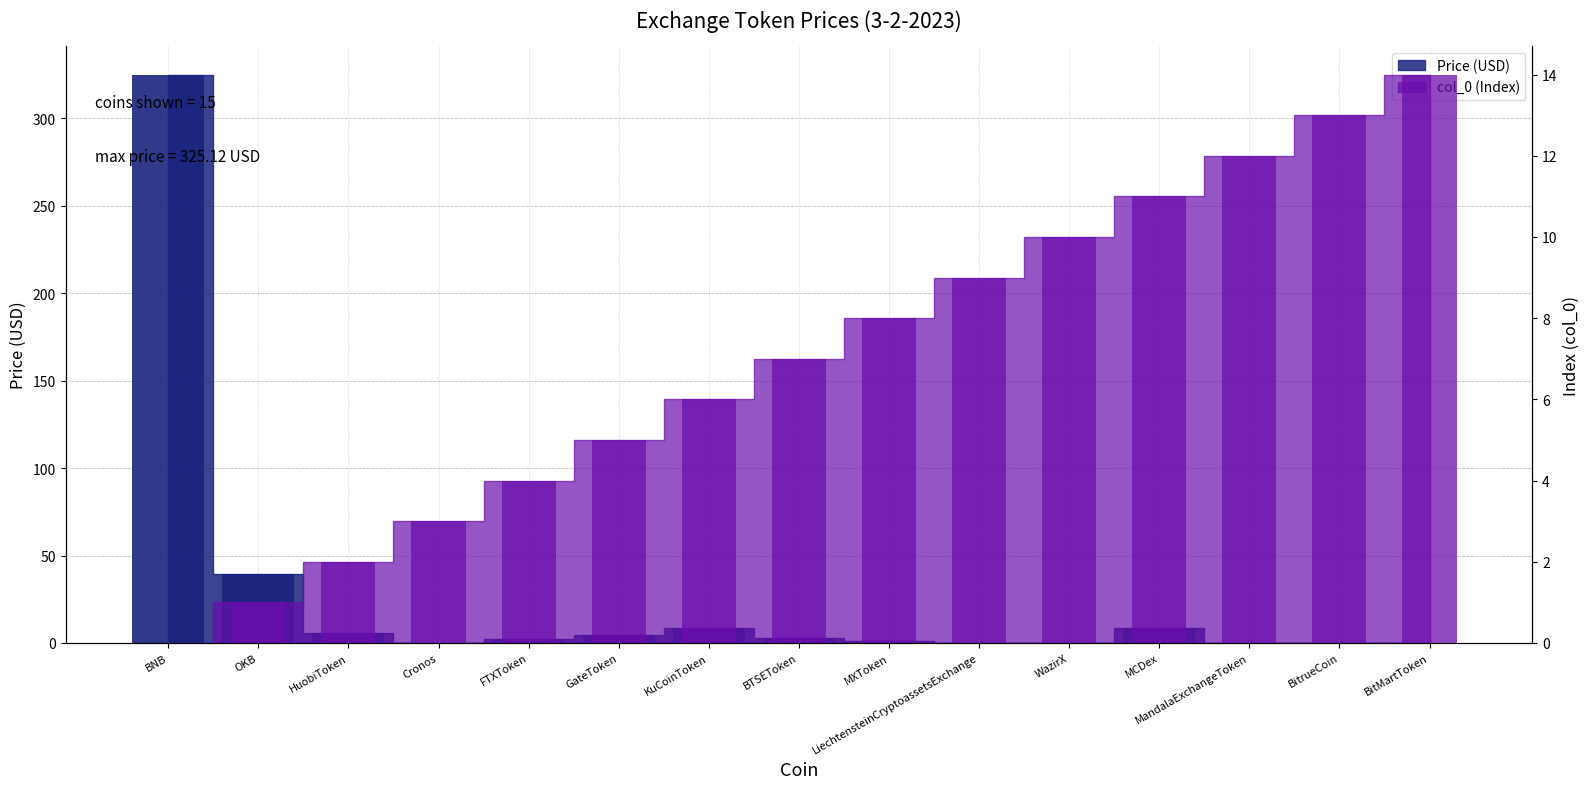

How many series are shown in this chart?

2